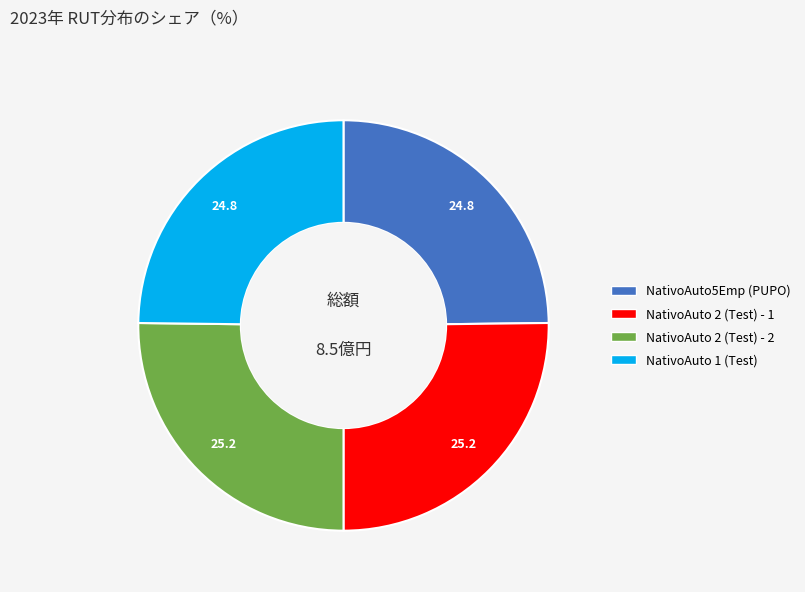

True or false: NativoAuto 1 (Test) accounts for 25% of the total.

True